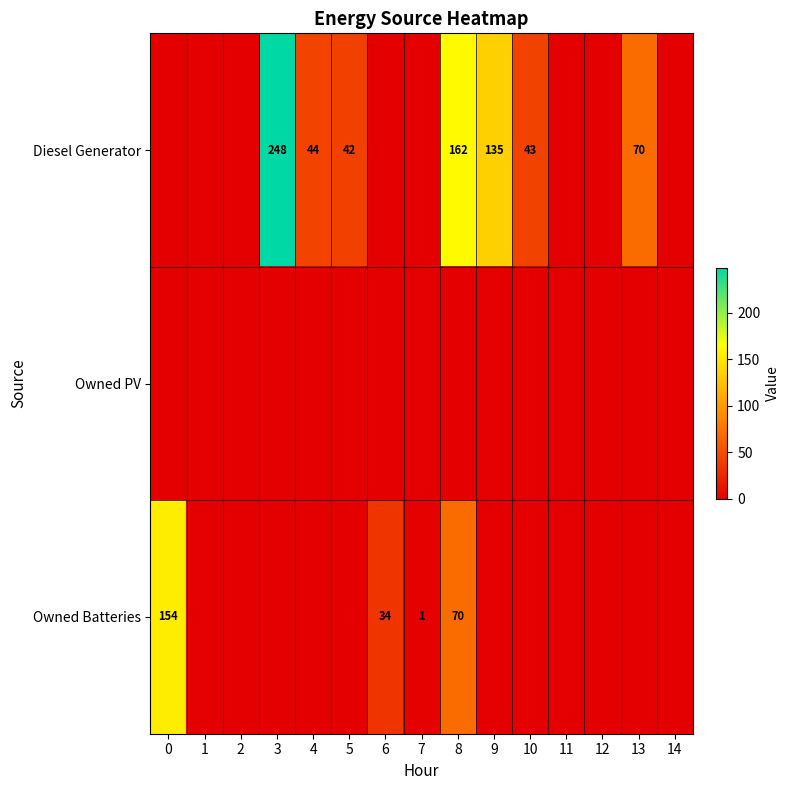

At which category is the sum across all series the highest?

3